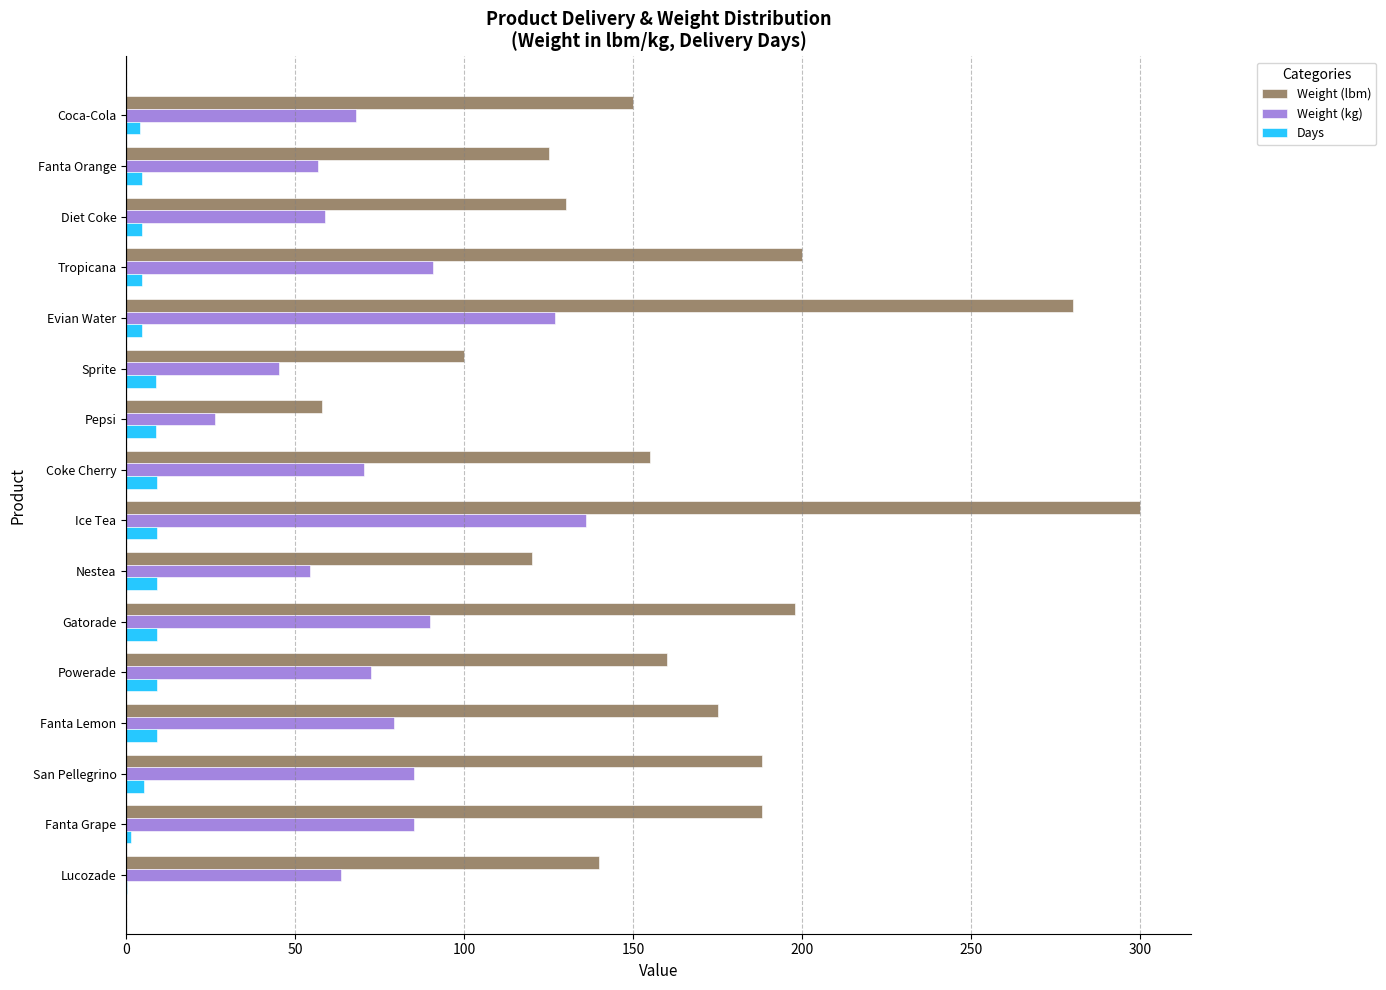

The value of Weight (kg) at San Pellegrino is 85.3. True or false?

True